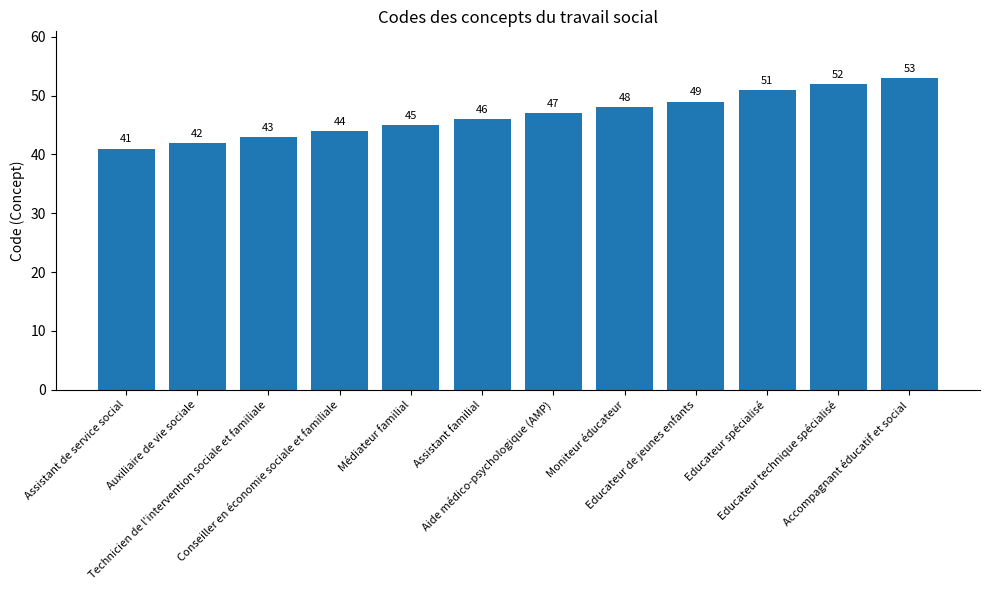

The value at Auxiliaire de vie sociale is 17. True or false?

False